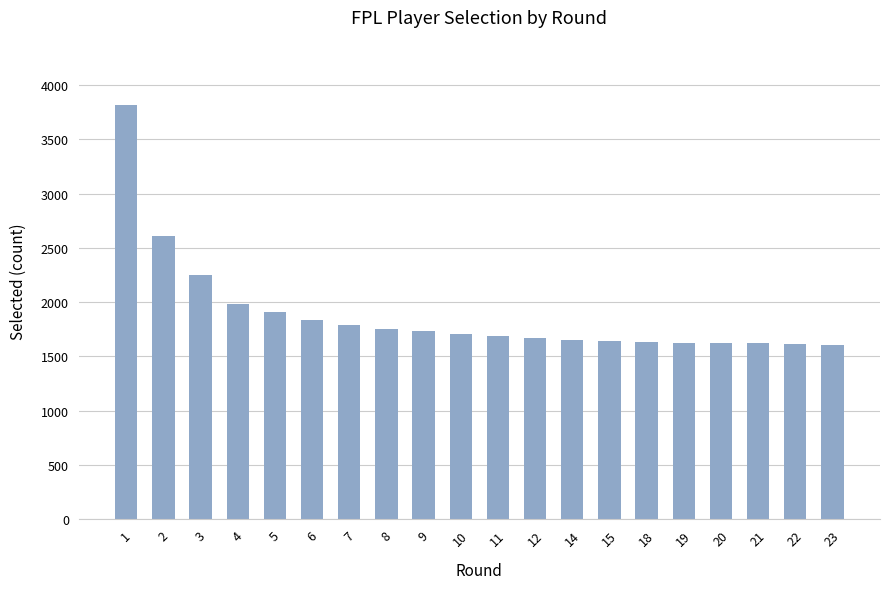

How many categories are shown in the chart?

20